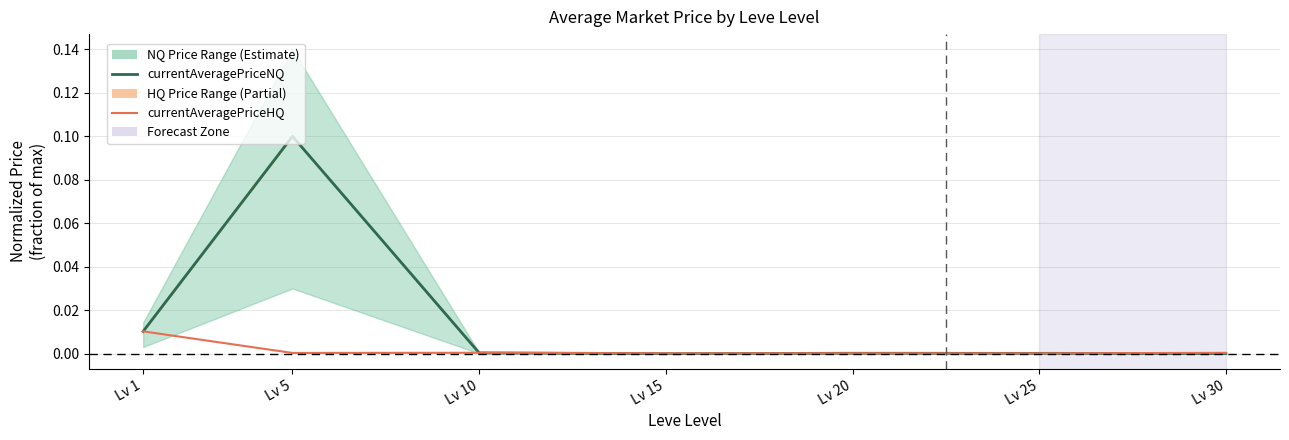

How many series are shown in this chart?

2